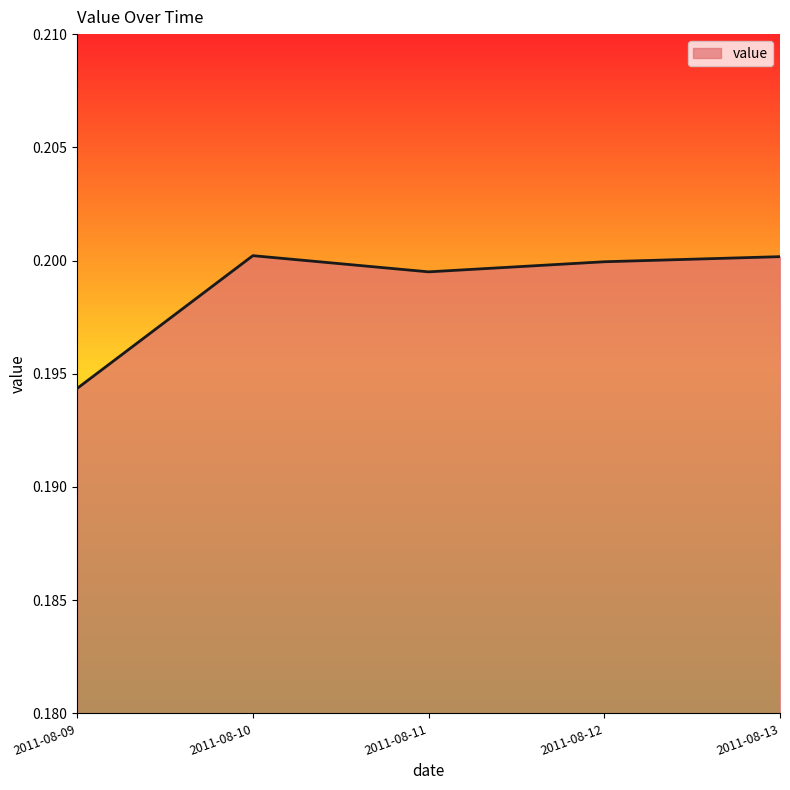

How many values are between 0 and 1?

5